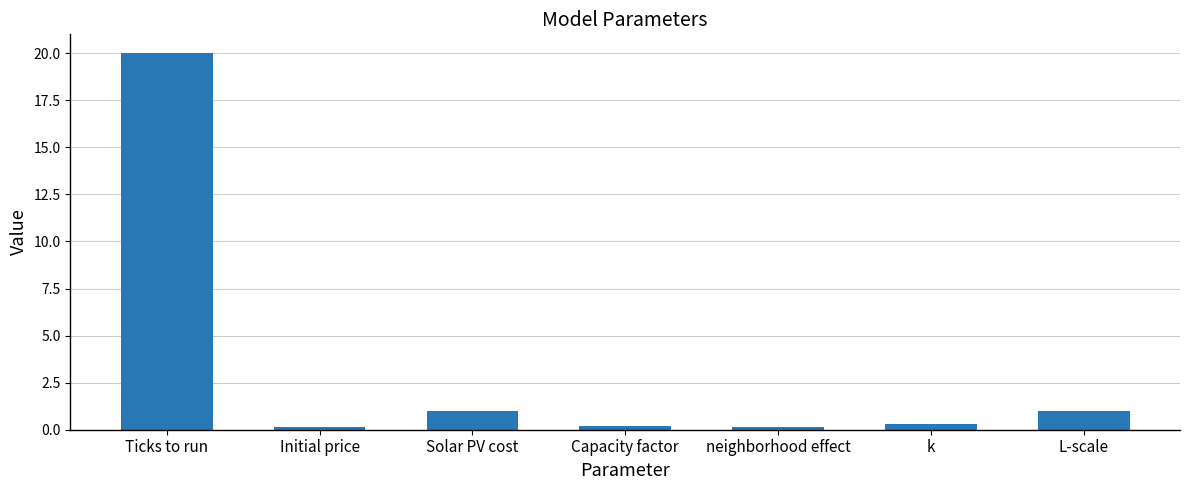

True or false: the data shows 0.1 at neighborhood effect.

True